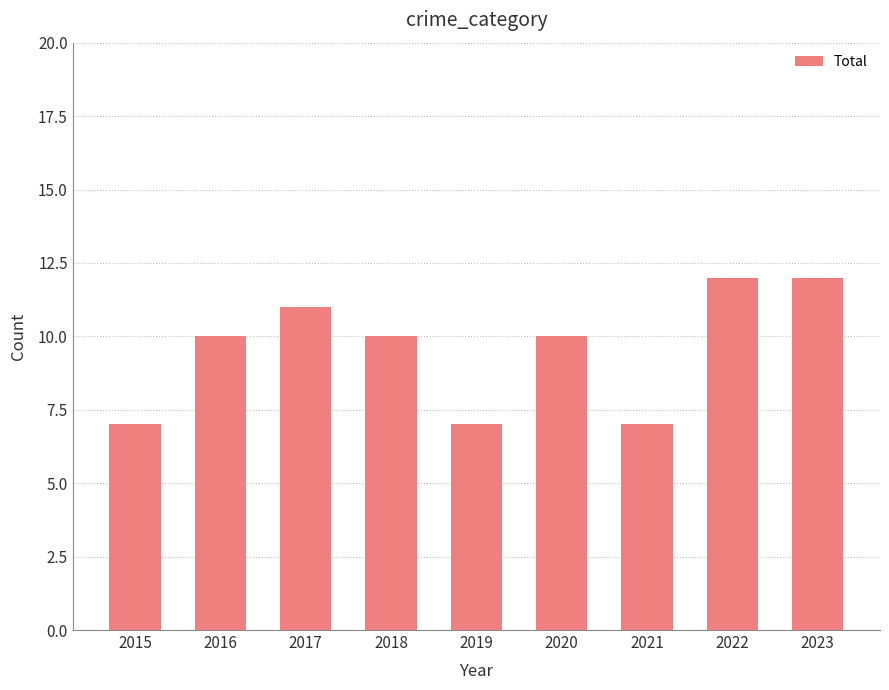

What is the greatest value displayed?

12